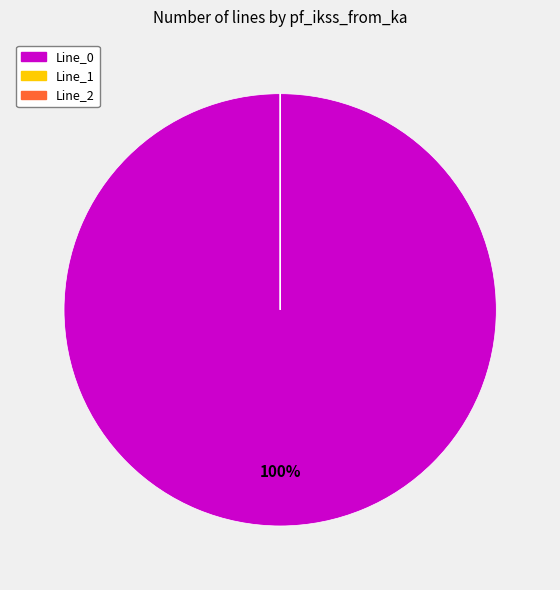

To the nearest percent, what is the average slice percentage?

33%